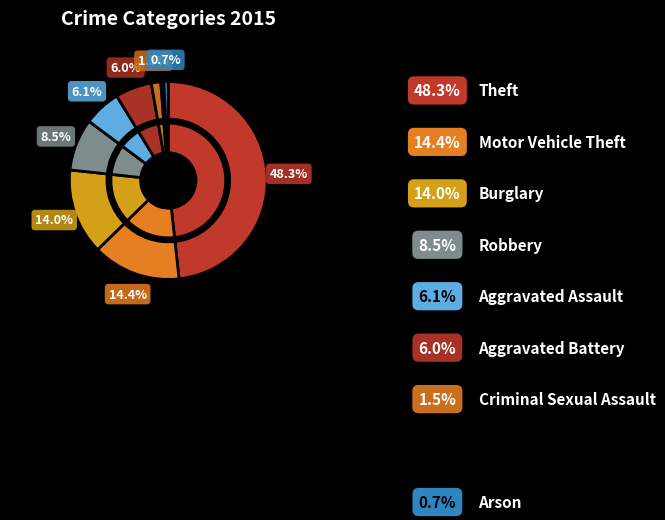

How many slices are in this pie chart?

9